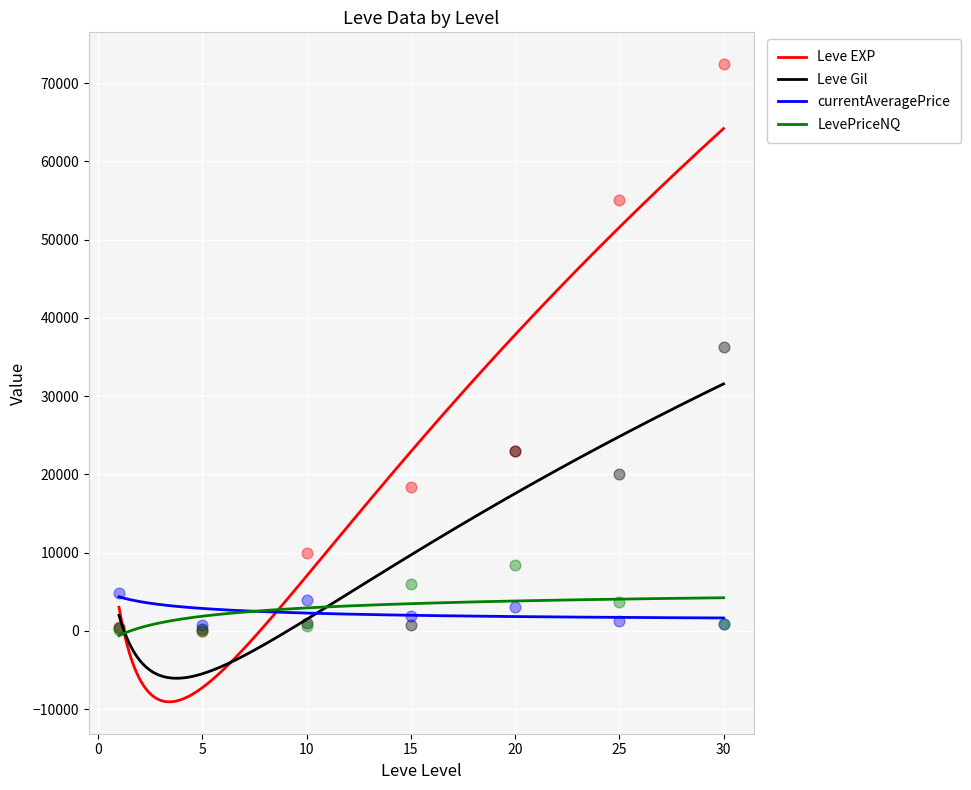

Is the value of currentAveragePrice at 1 greater than the value of LevePriceNQ at 20?

No